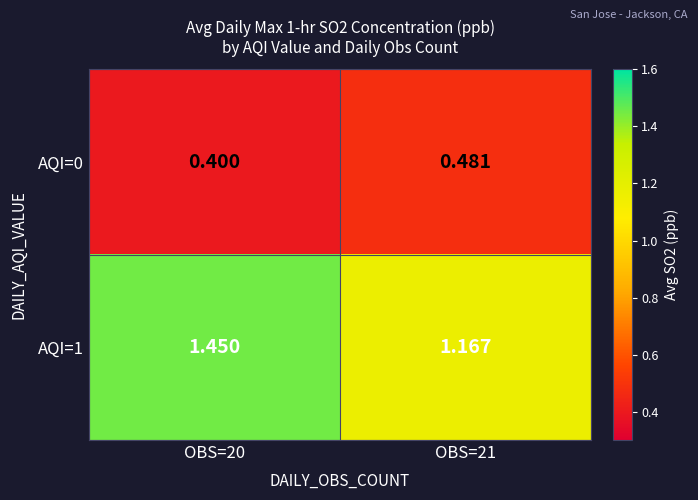

Is the value of AQI=0 at OBS=20 greater than the value of AQI=1 at OBS=21?

No